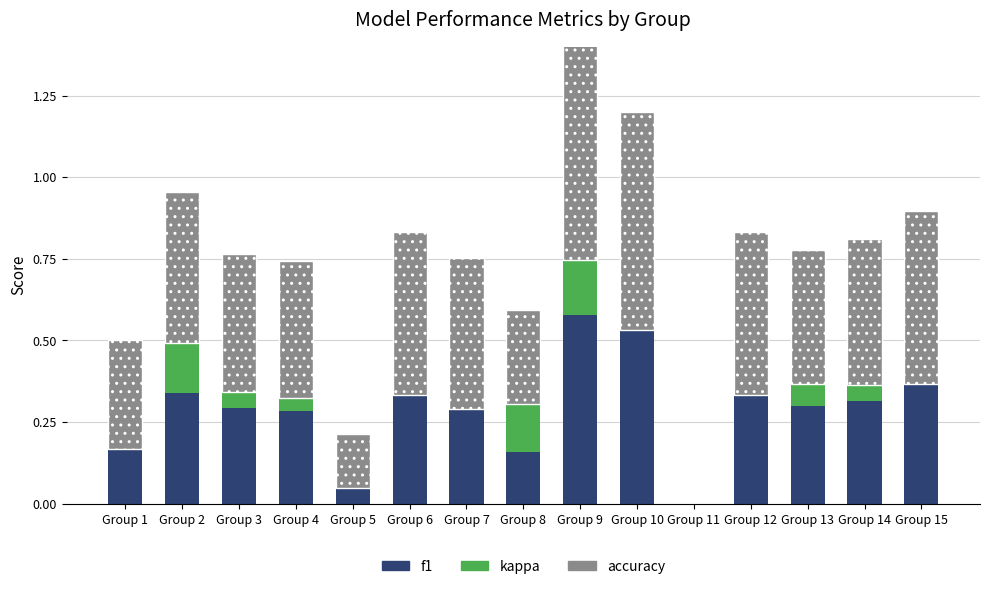

Is it true that f1 equals 0.2 at Group 7?

False